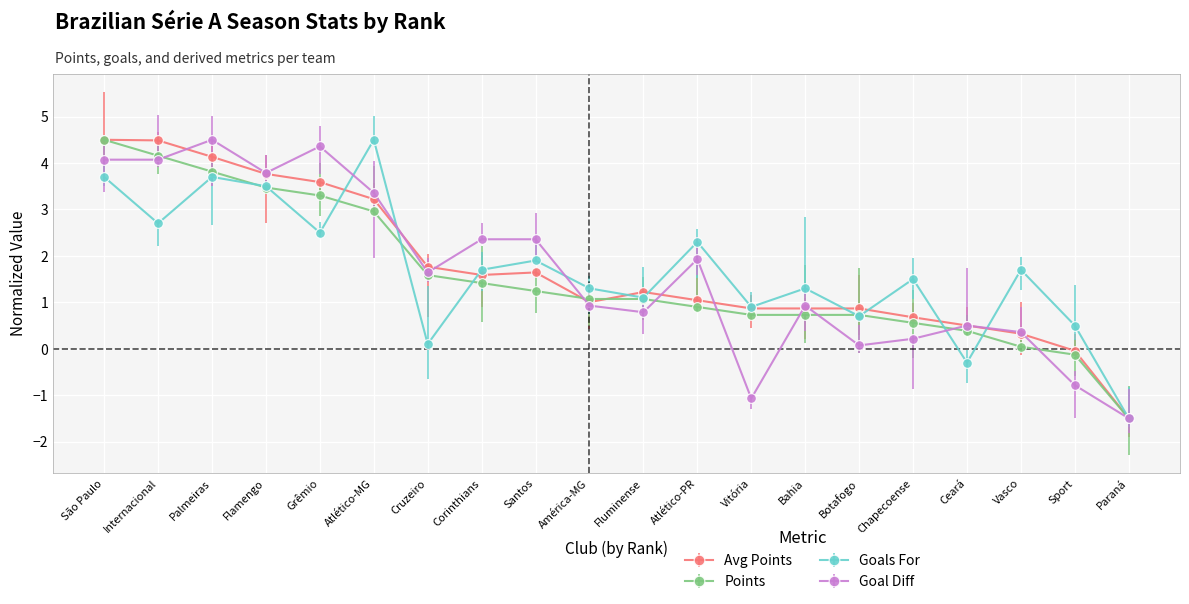

Where is the first local maximum for Goals For?

Palmeiras